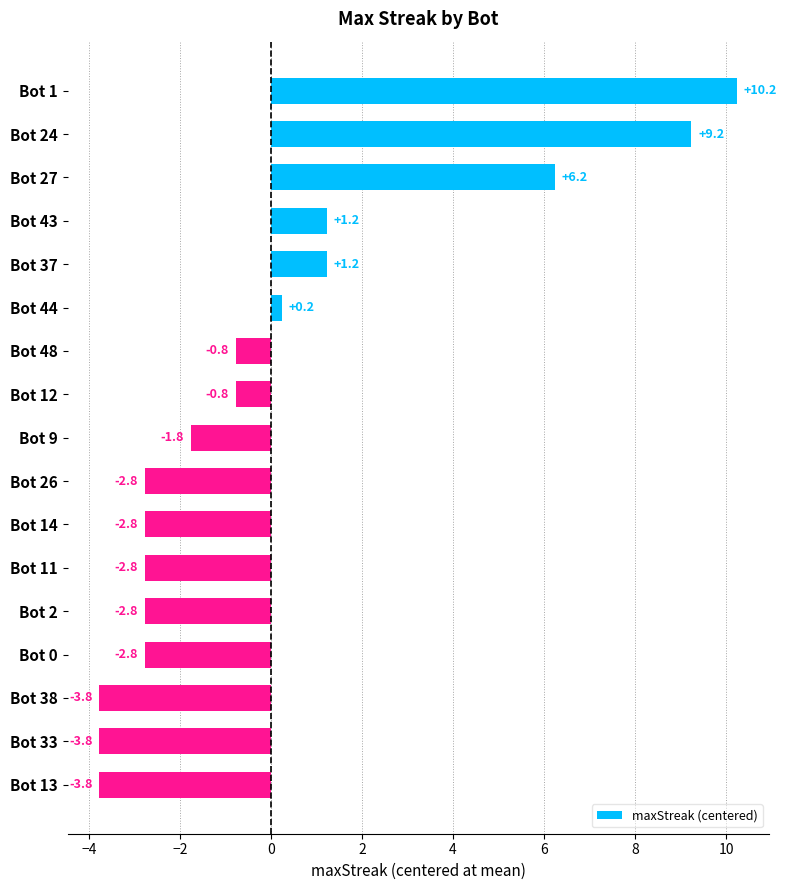

Which label corresponds to the largest value in the chart?

Bot 1